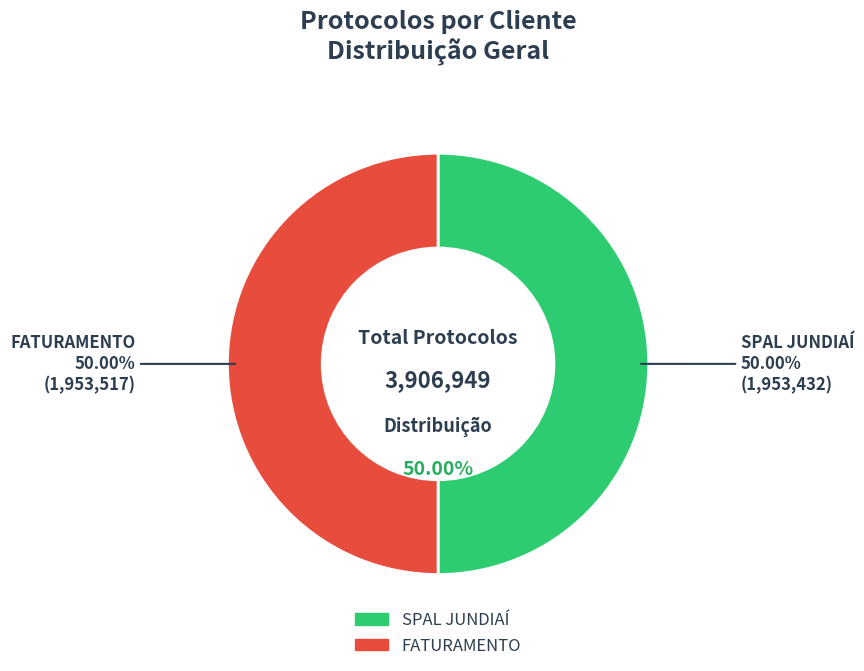

Does FATURAMENTO account for over 50% of the chart?

Yes